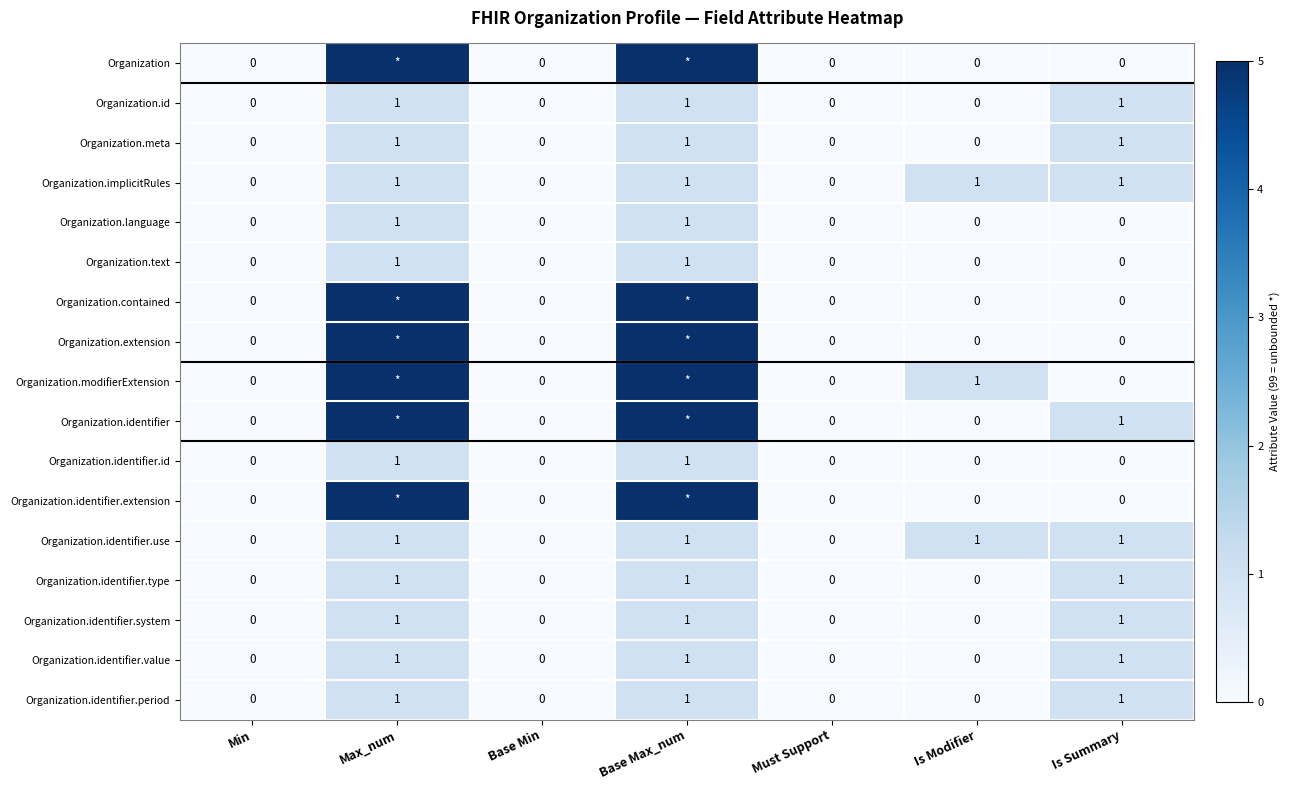

At which category is the sum across all series the highest?

Max_num